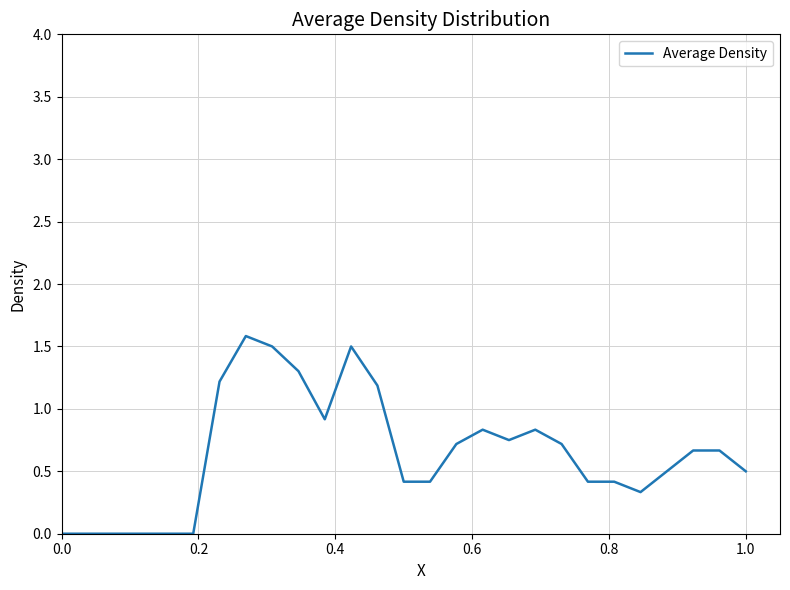

What is the difference between the maximum and minimum values?

1.6